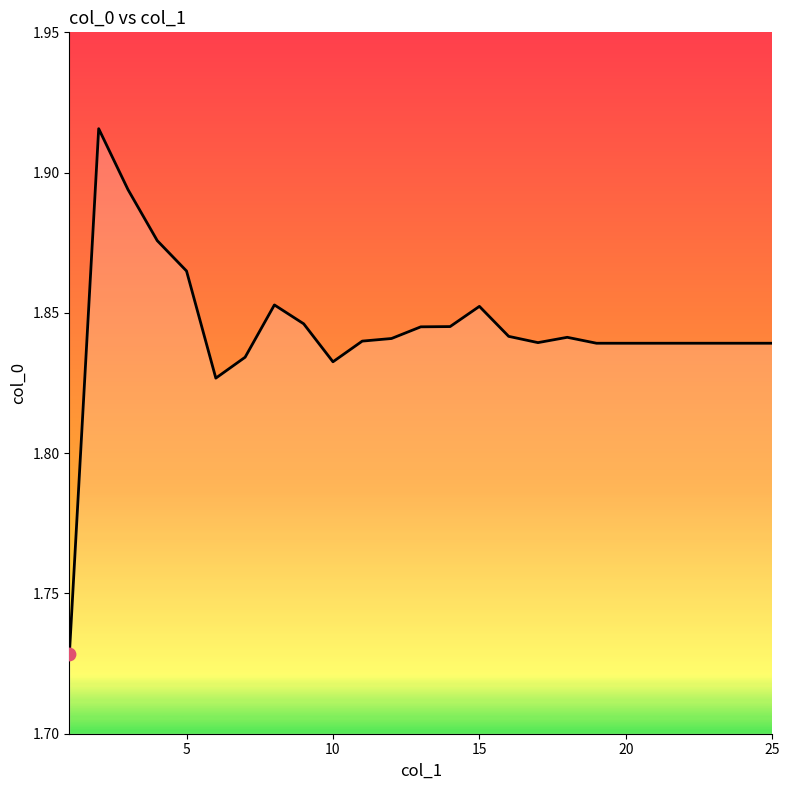

How many lines are shown in the chart?

1